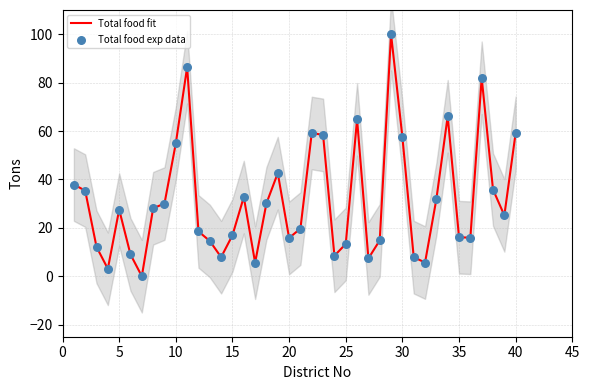

Which series has the largest Y range (max minus min)?

Total food fit